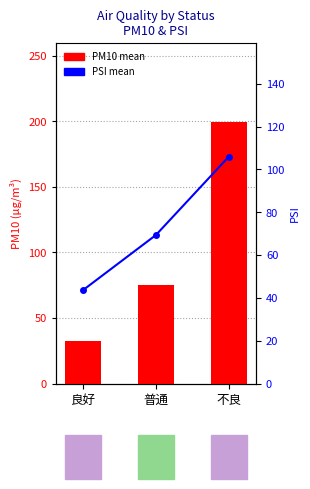

Reading left to right, what are all the values shown in this chart?

PM10 mean: 32.8	75.3	199.8
PSI mean: 43.6	69.4	106.0